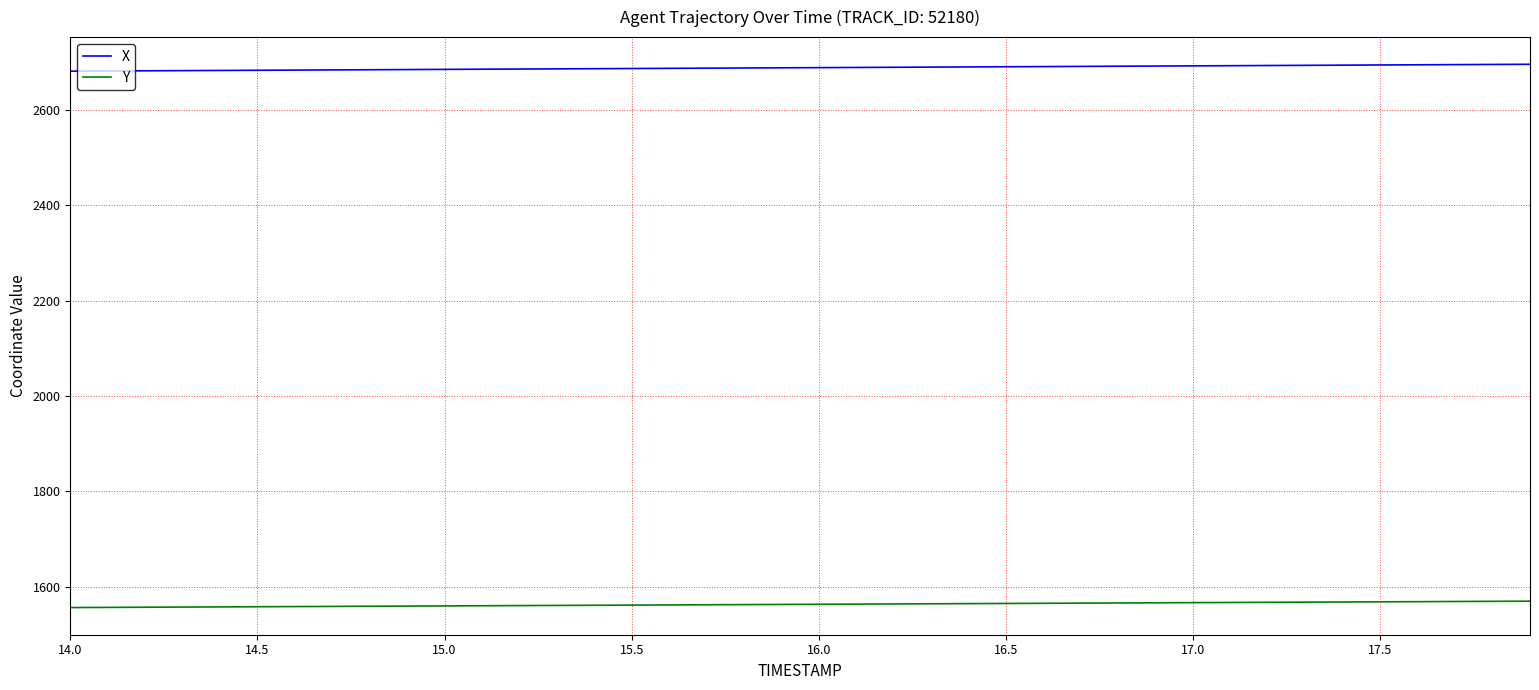

Count the number of categories in the chart.

40